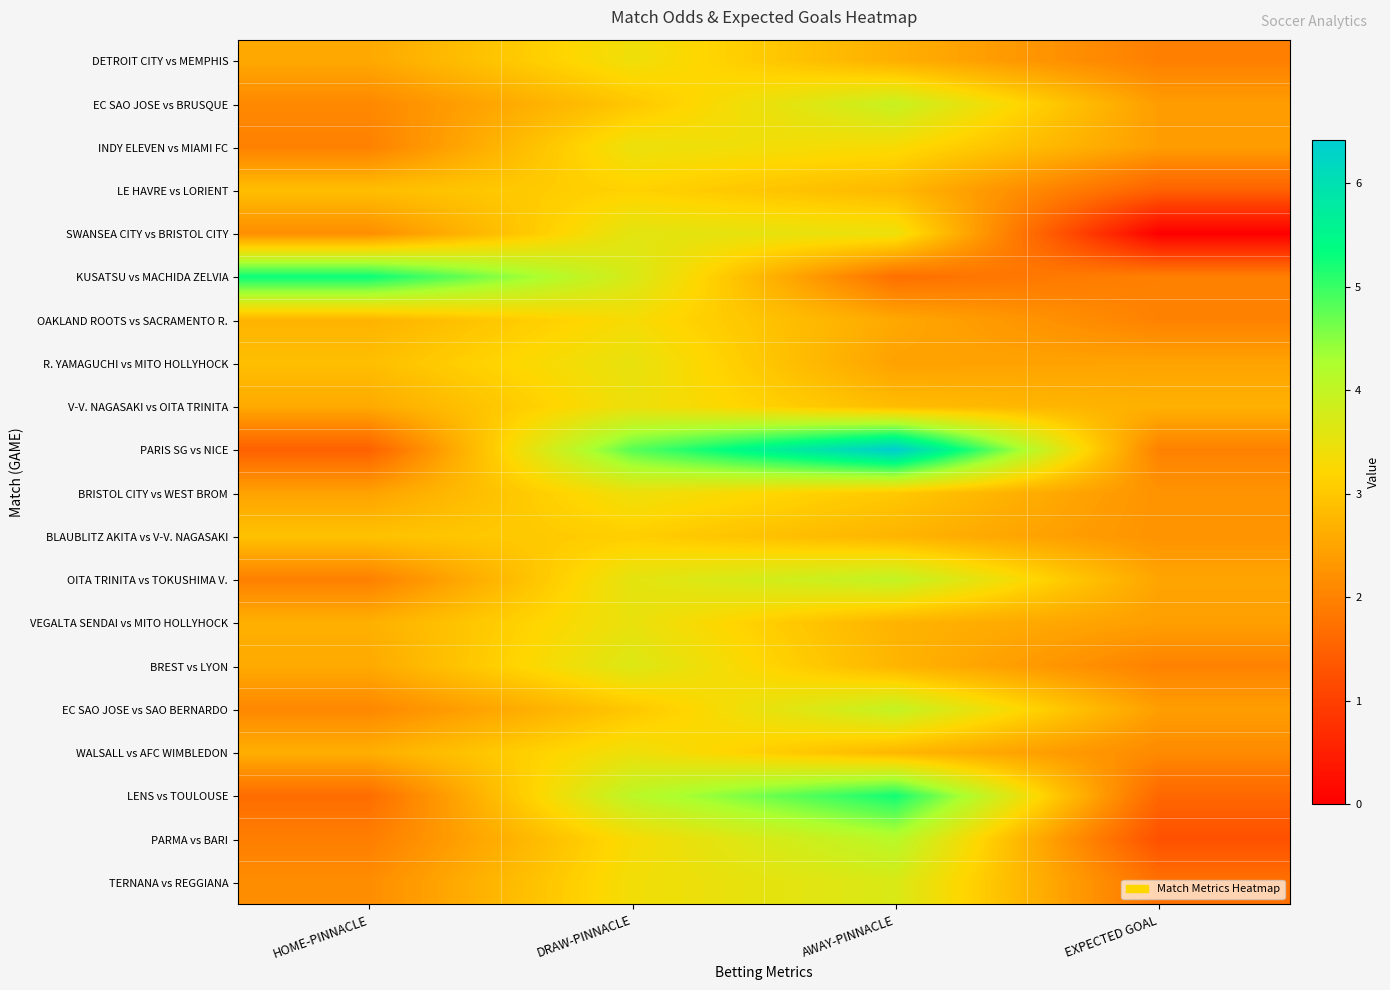

List the series in order of their peak value, lowest first.

BLAUBLITZ AKITA vs V-V. NAGASAKI, LE HAVRE vs LORIENT, OAKLAND ROOTS vs SACRAMENTO R., DETROIT CITY vs MEMPHIS, BRISTOL CITY vs WEST BROM, WALSALL vs AFC WIMBLEDON, V-V. NAGASAKI vs OITA TRINITA, INDY ELEVEN vs MIAMI FC, VEGALTA SENDAI vs MITO HOLLYHOCK, R. YAMAGUCHI vs MITO HOLLYHOCK, SWANSEA CITY vs BRISTOL CITY, BREST vs LYON, TERNANA vs REGGIANA, EC SAO JOSE vs BRUSQUE, EC SAO JOSE vs SAO BERNARDO, OITA TRINITA vs TOKUSHIMA V., PARMA vs BARI, LENS vs TOULOUSE, KUSATSU vs MACHIDA ZELVIA, PARIS SG vs NICE